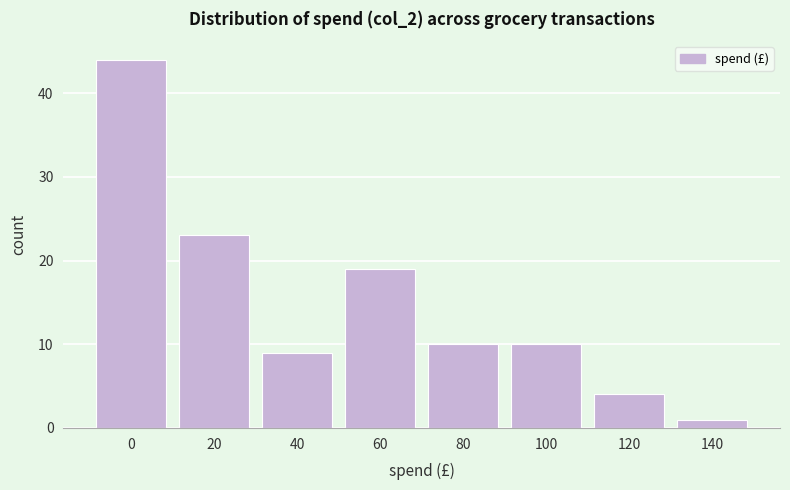

Reading left to right, list all the values displayed in this chart.

0=44	20=23	40=9	60=19	80=10	100=10	120=4	140=1